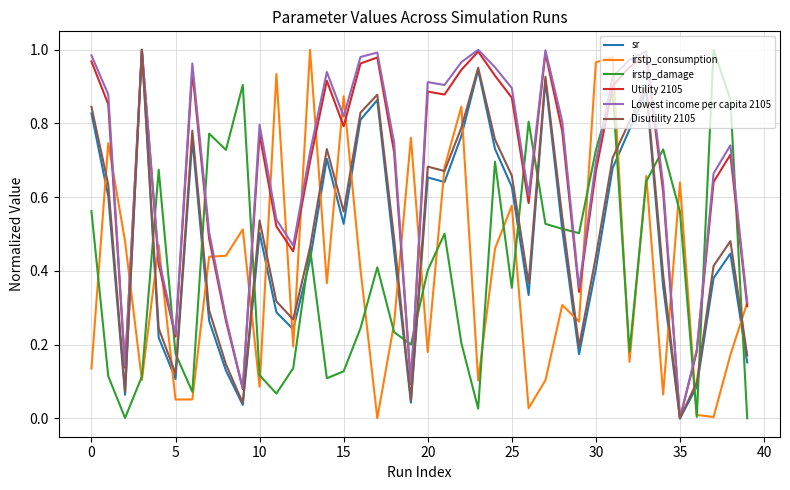

How many intersections are there between irstp_damage and Utility 2105?

14